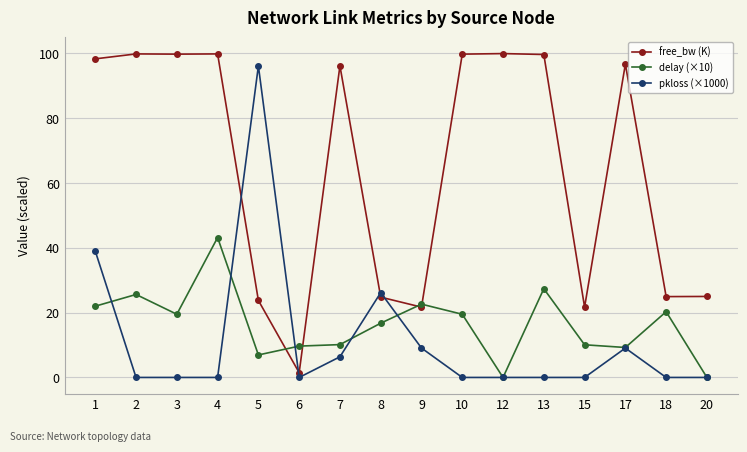

What are all the series names shown in the legend?

free_bw (K), delay (×10), pkloss (×1000)